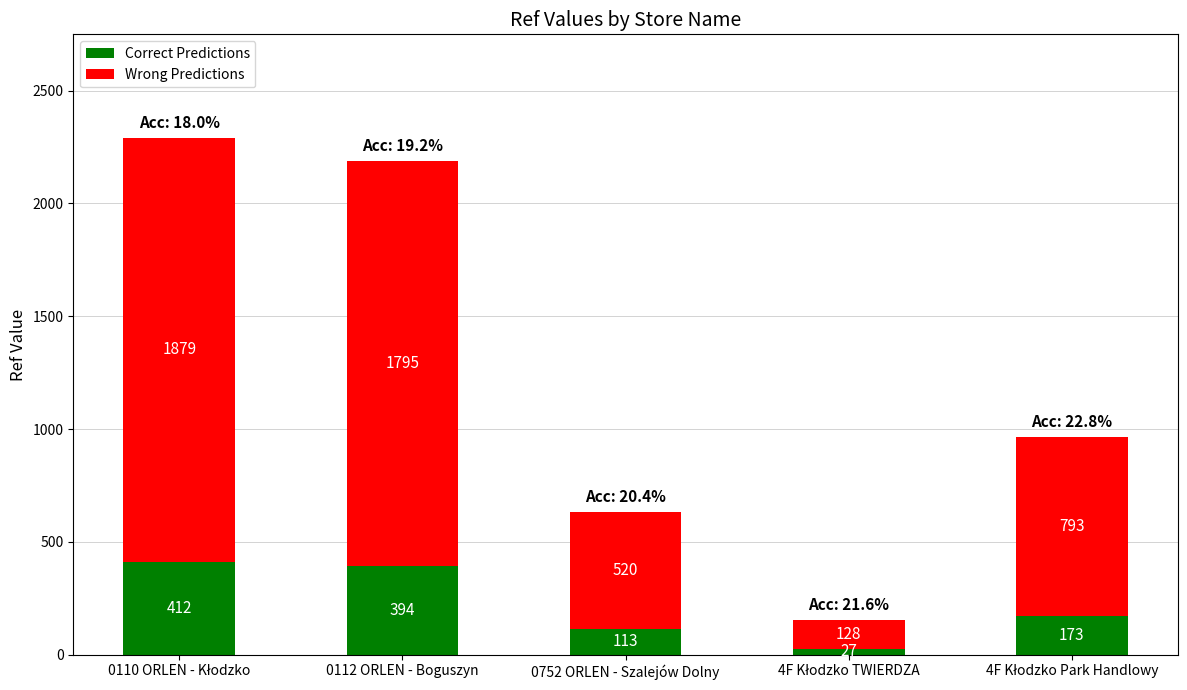

Is it true that Correct Predictions equals 113 at 0752 ORLEN - Szalejów Dolny?

True